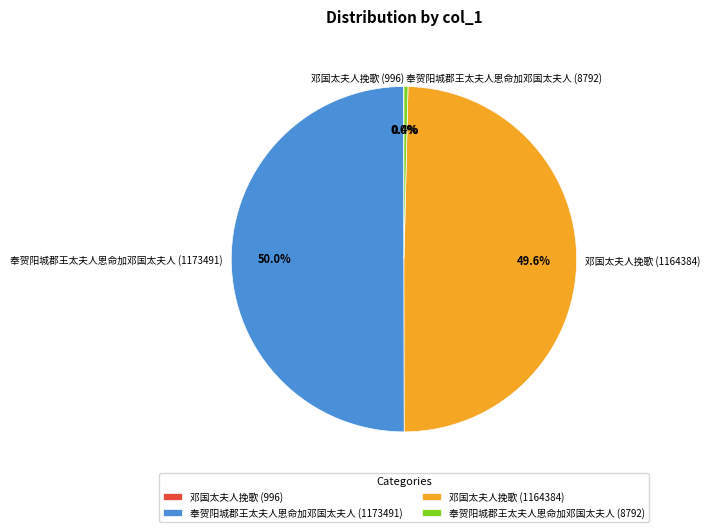

To the nearest percent, what portion does 邓国太夫人挽歌 (1164384) represent?

50%